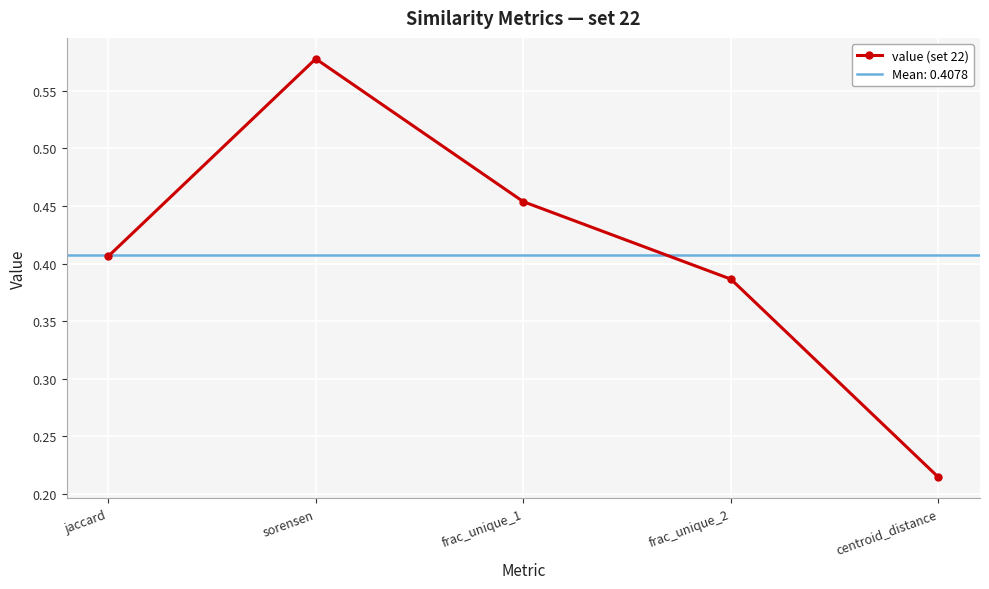

What is the difference between the maximum and minimum values?

0.4